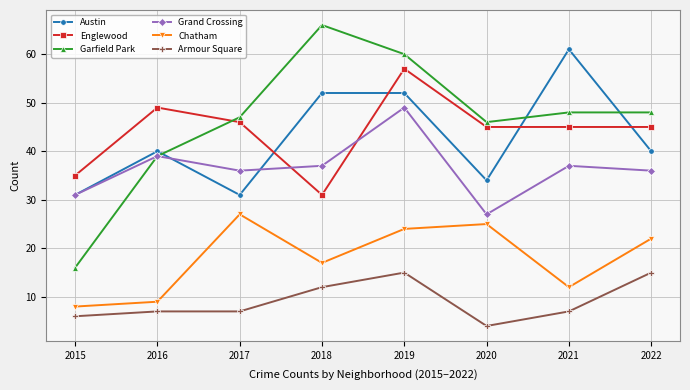

What is the sum of all Garfield Park values?

370